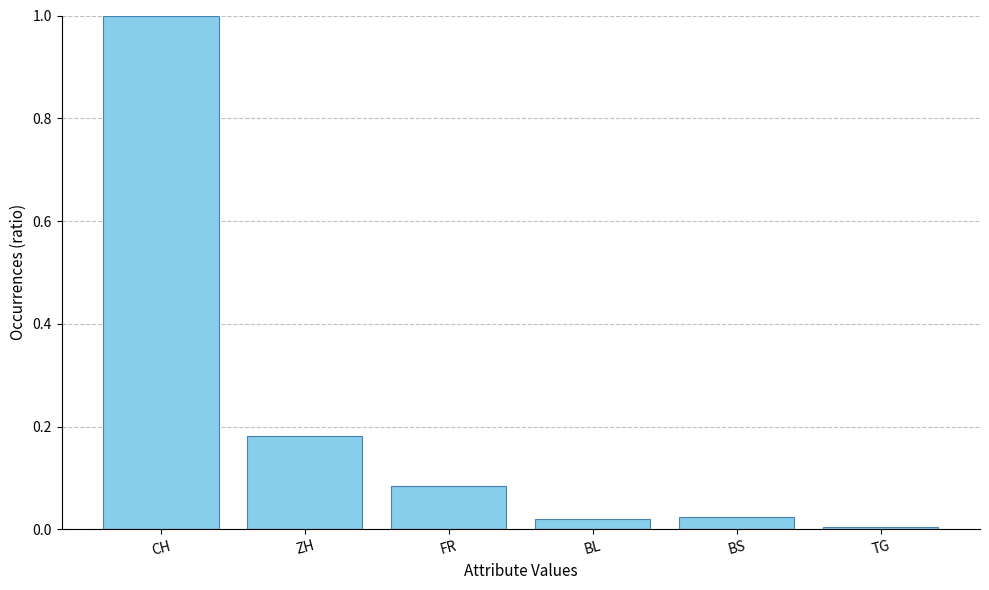

The chart shows a value of 0.3 at ZH. True or false?

False